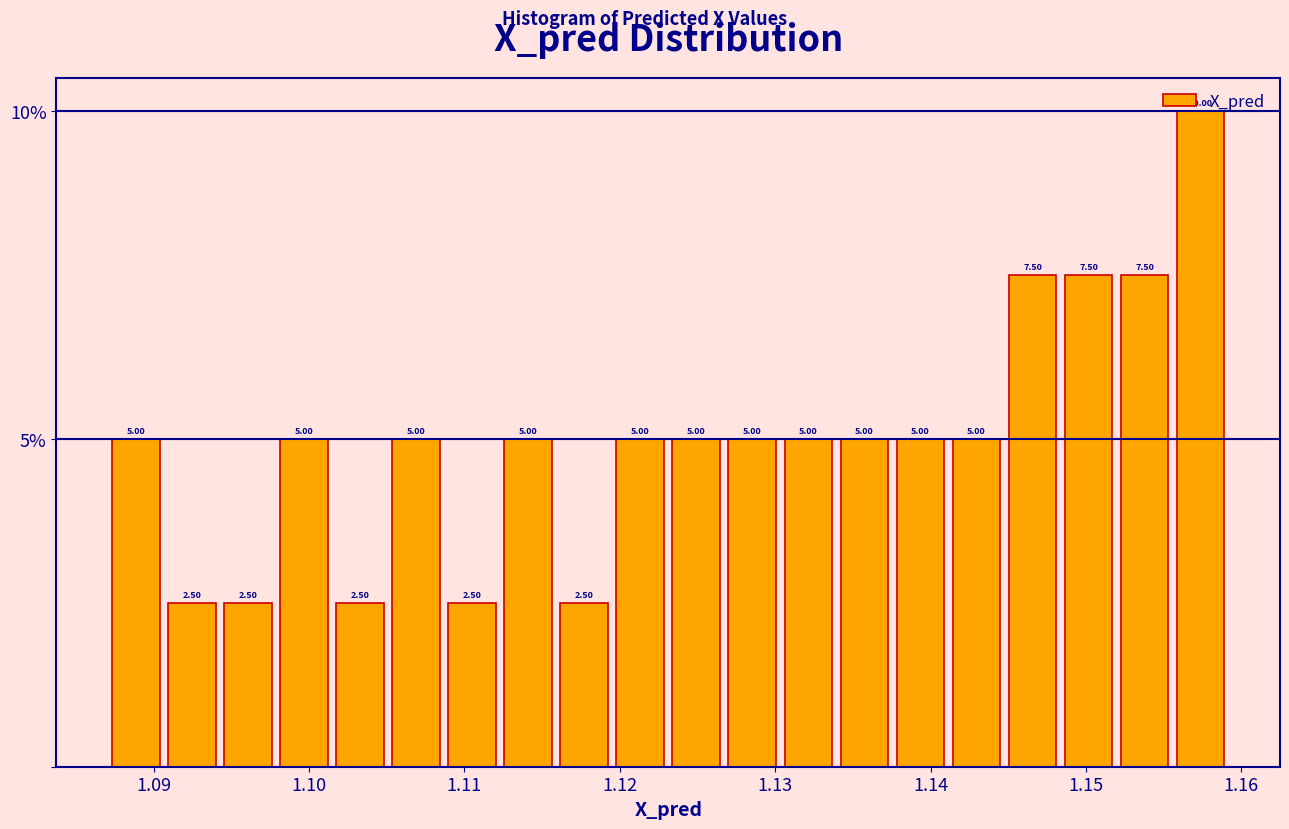

Around what value on the x-axis is the tallest bar? Give the approximate position of its centre, as read against the axis.

1.157